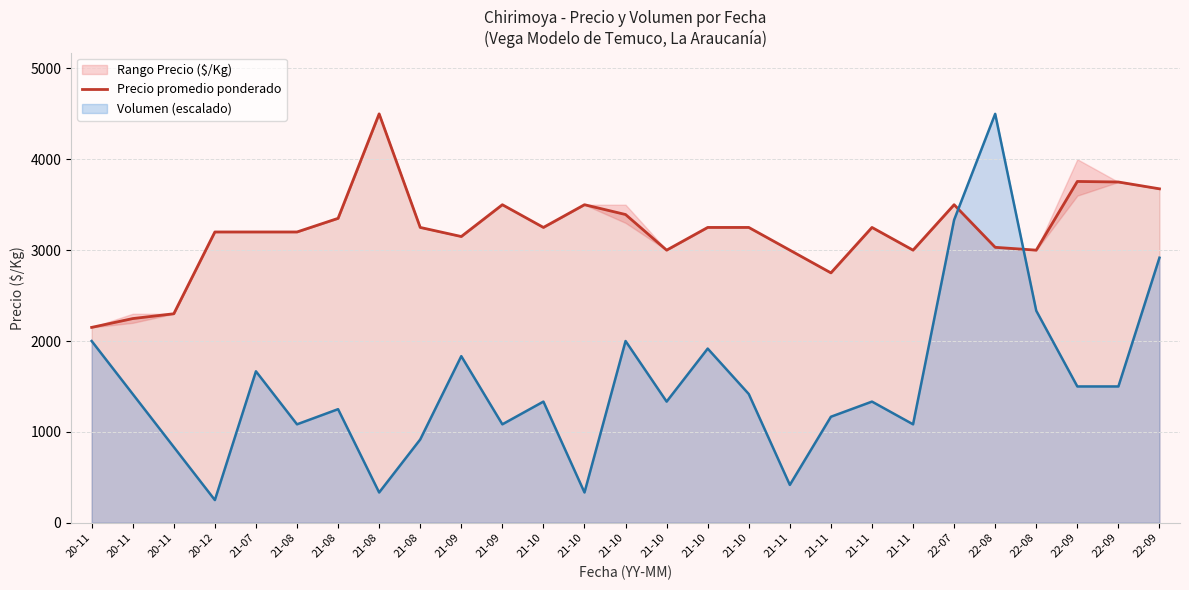

What is the maximum value shown in the chart?

4500.0